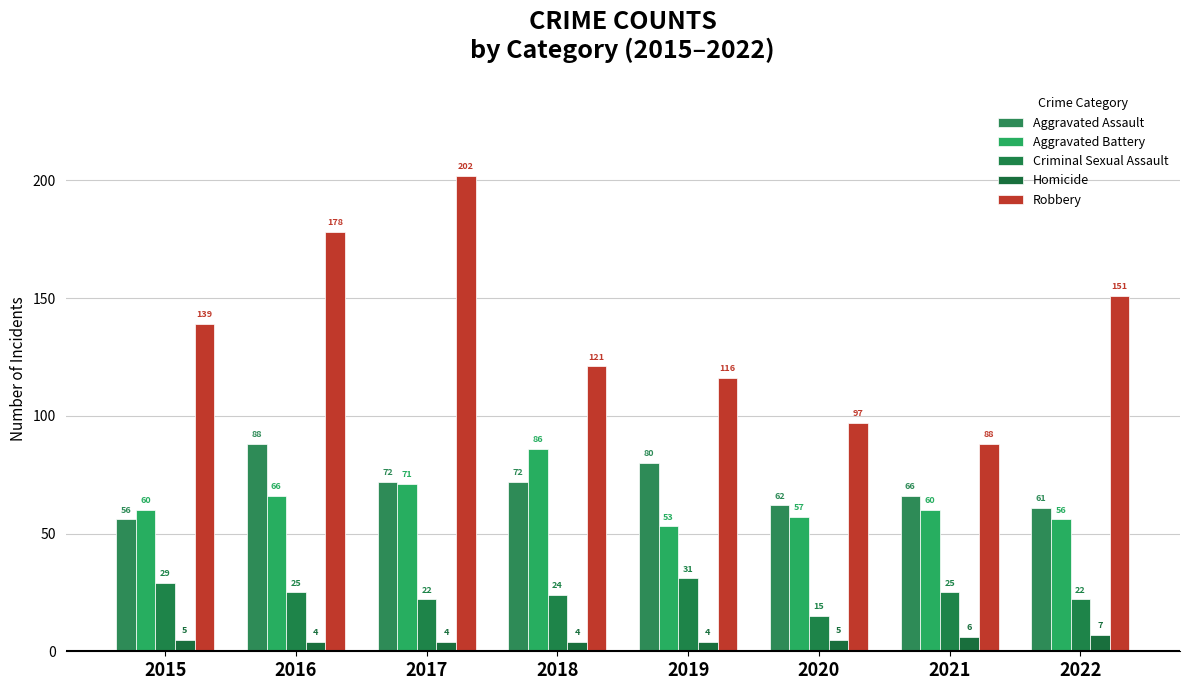

What value does the Criminal Sexual Assault series have at 2019, to the nearest 5?

30